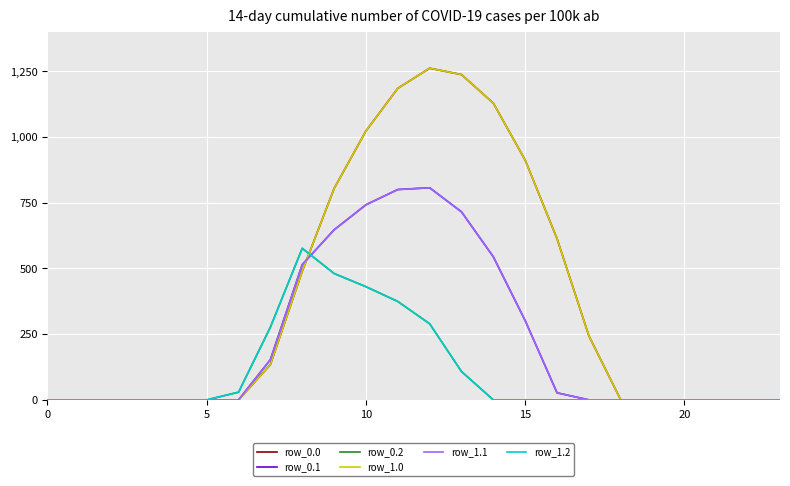

What is the difference between the maximum and minimum values in the row_0.1 series?

806.9